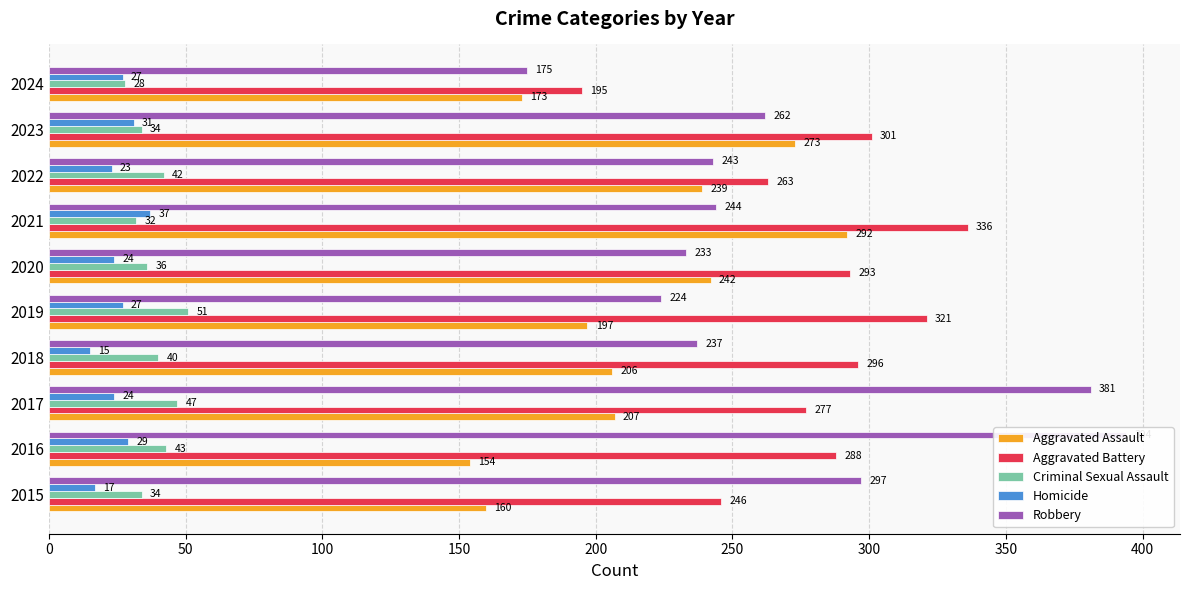

Read the Aggravated Battery value at 2023, to the nearest 10.

300